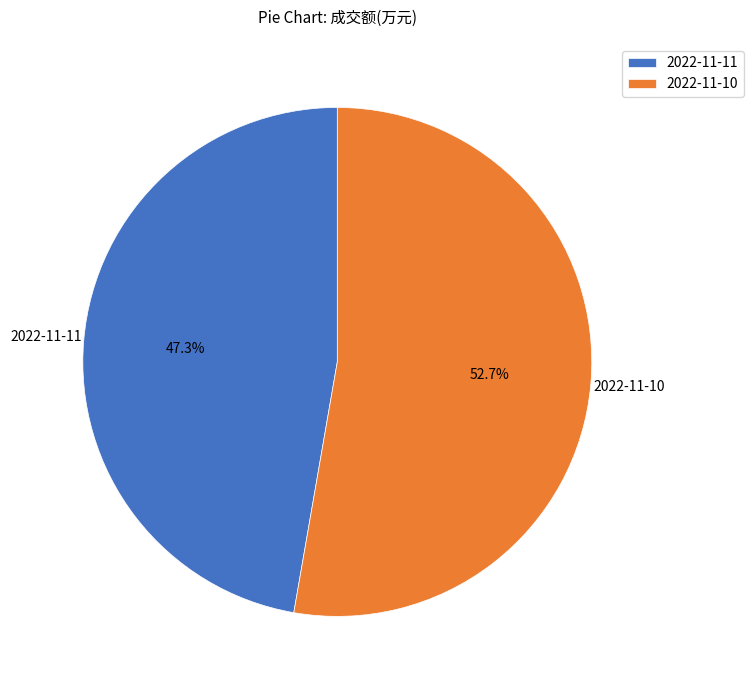

Count the number of slices in the pie.

2